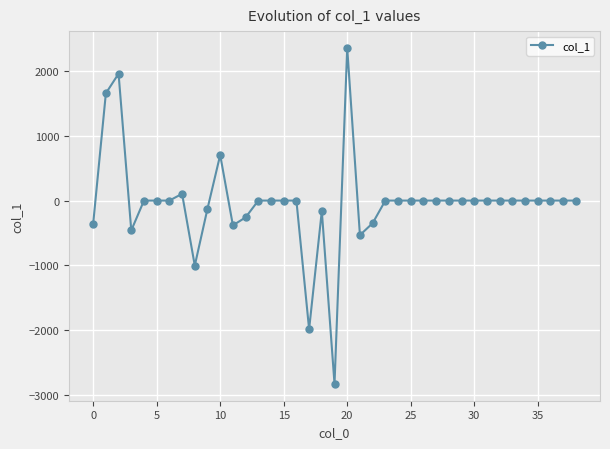

What is the minimum value shown in the chart?

-2831.9